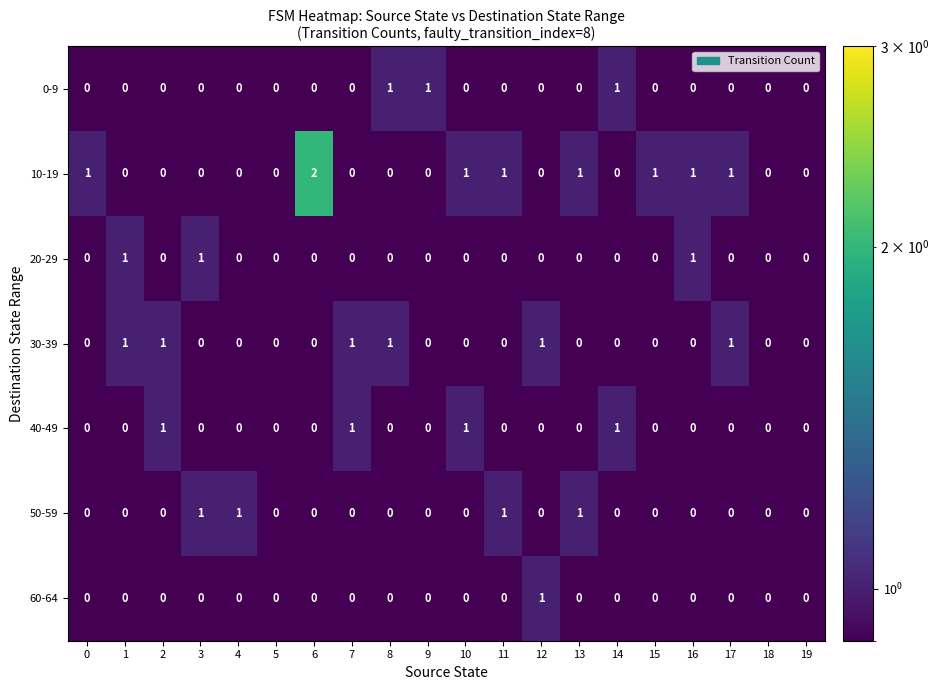

At which label does 60-64 reach its peak?

12